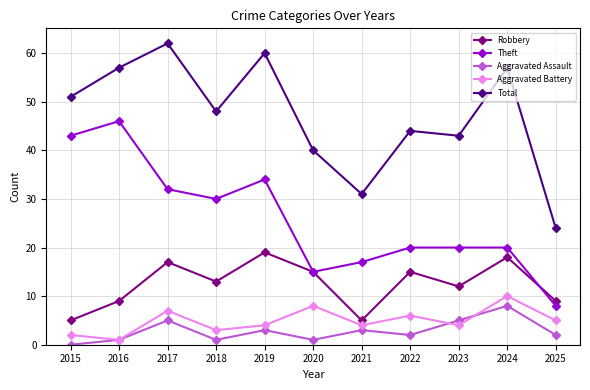

Reading right to left, transcribe all the data shown in this chart.

Robbery: 9	18	12	15	5	15	19	13	17	9	5
Theft: 8	20	20	20	17	15	34	30	32	46	43
Aggravated Assault: 2	8	5	2	3	1	3	1	5	1	0
Aggravated Battery: 5	10	4	6	4	8	4	3	7	1	2
Total: 24	57	43	44	31	40	60	48	62	57	51